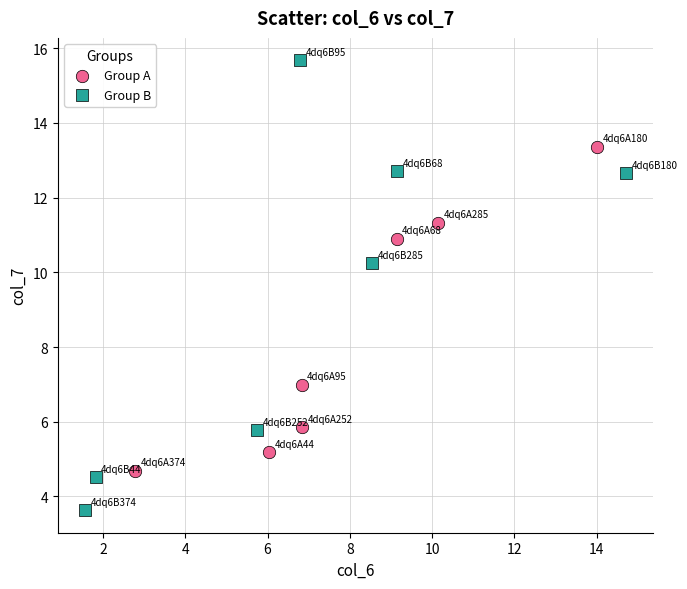

Which series contains the highest Y value?

Group B